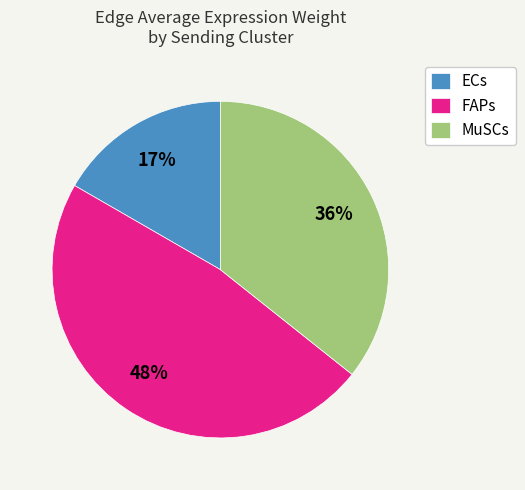

Do MuSCs and ECs together represent more than half of the pie?

Yes